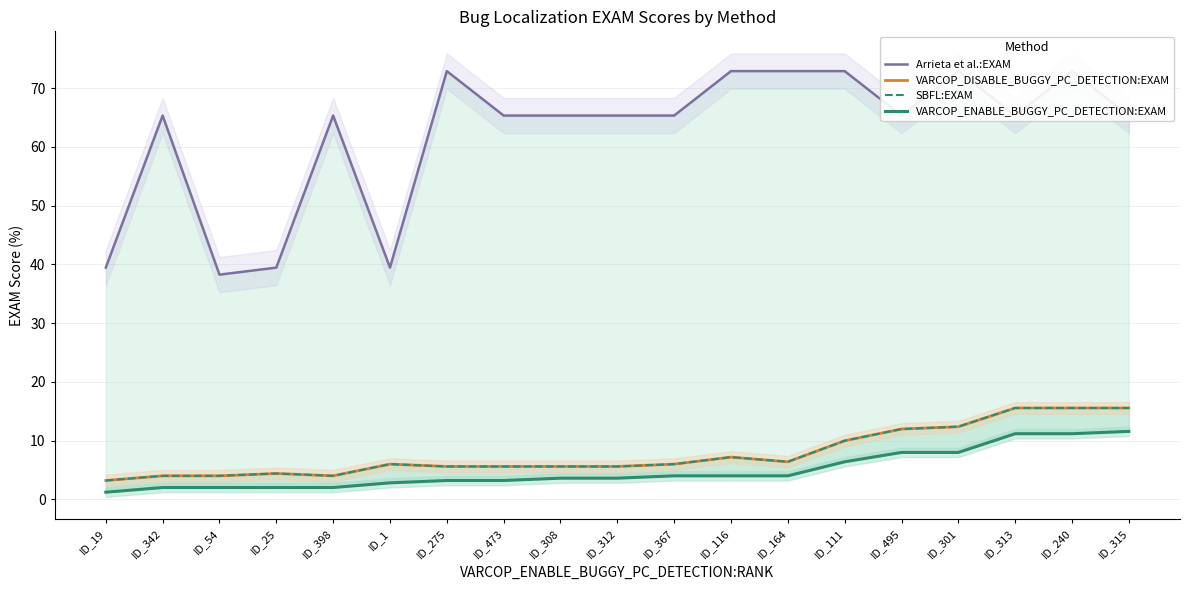

What position from the right is ID_313?

3